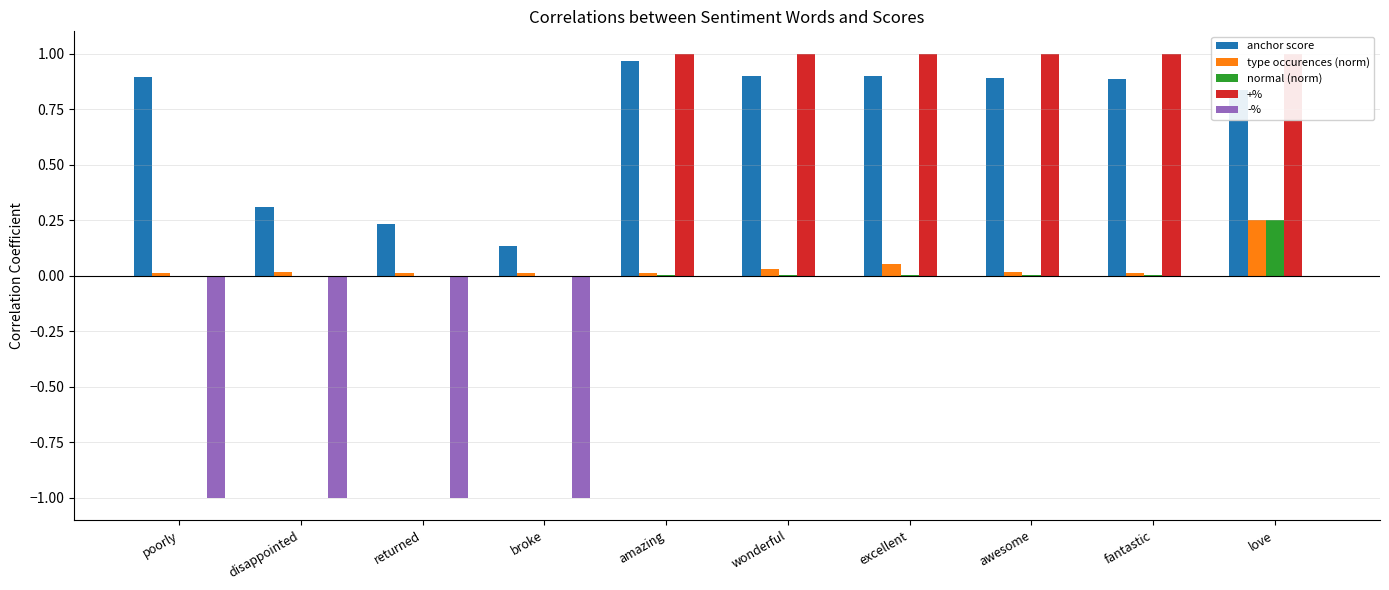

At how many categories does at least one series exceed 0?

10